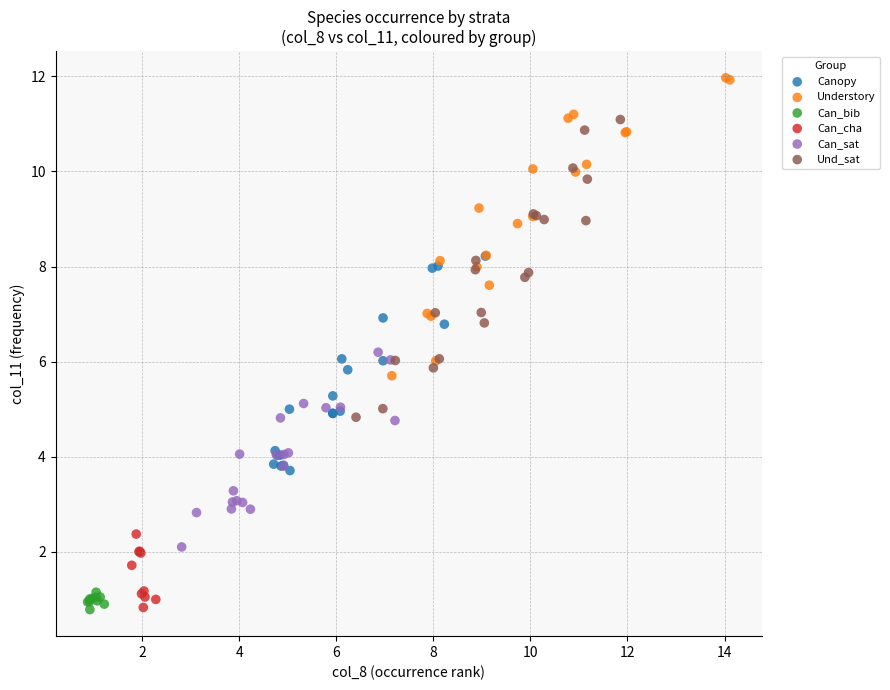

Which series contains the highest Y value?

Understory